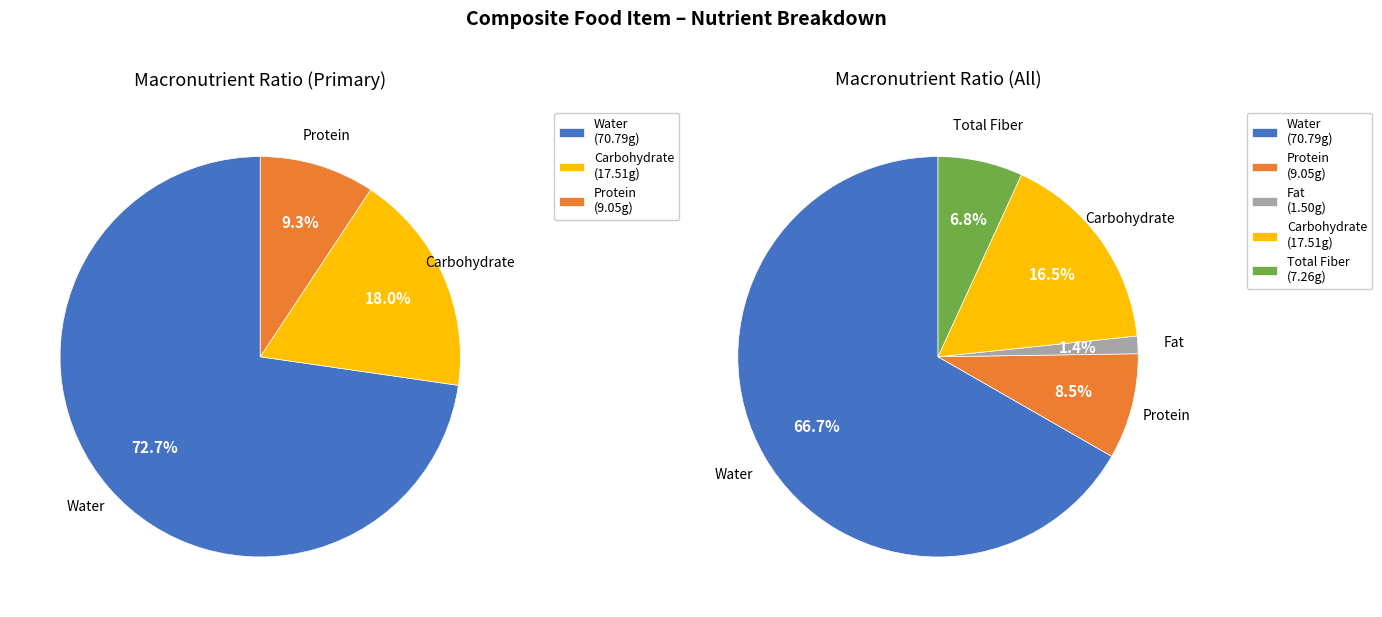

Rank the categories by value from lowest to highest.

fat_g, totalfiber_g, protein_g, carbohydrate_g, water_g